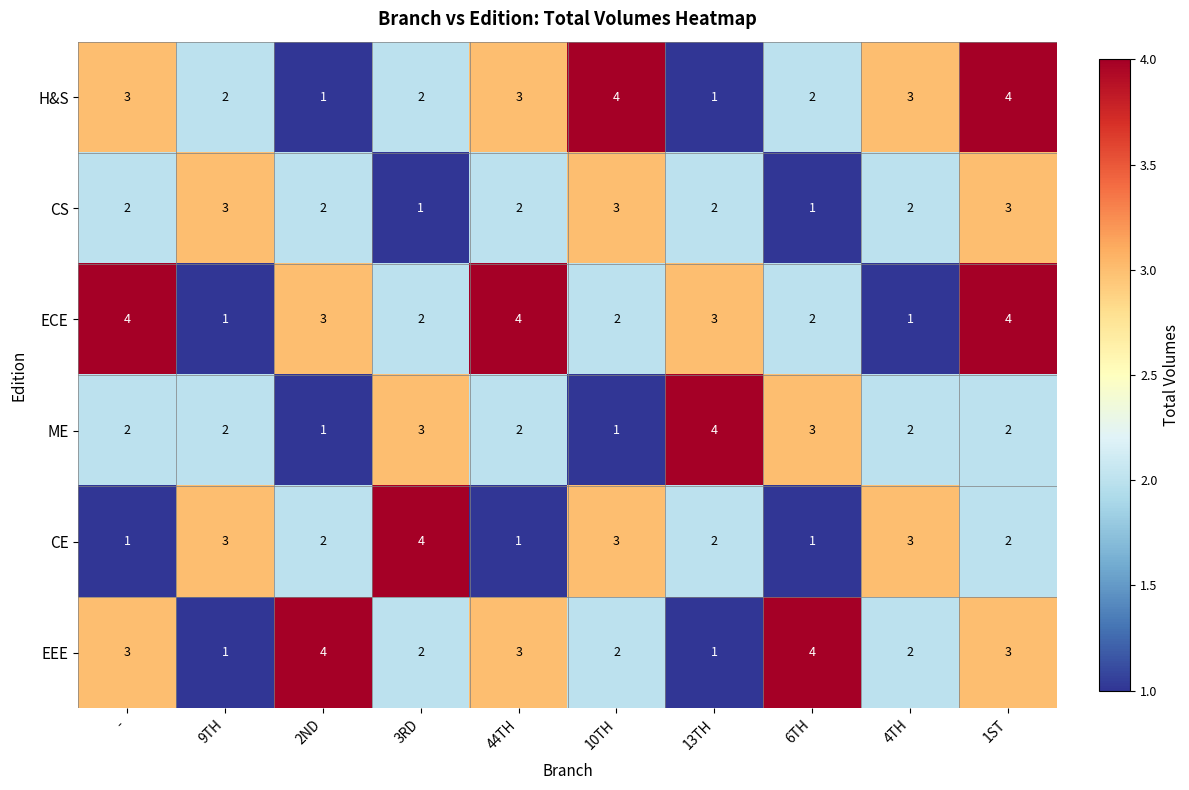

Which series changed the most between 2ND and 6TH?

ME